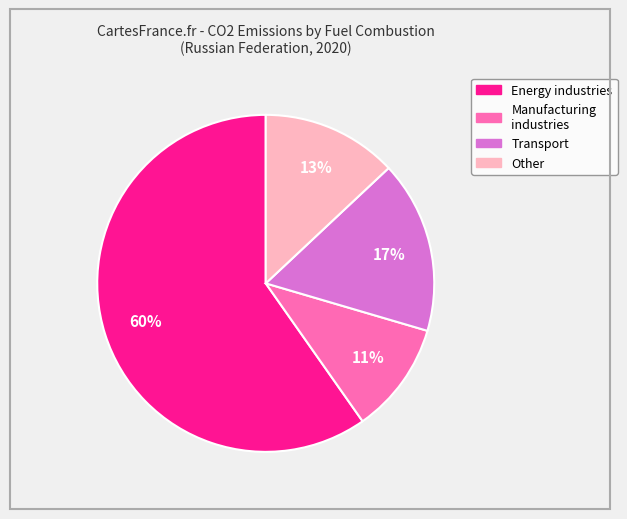

Is Energy industries the majority of the pie?

Yes